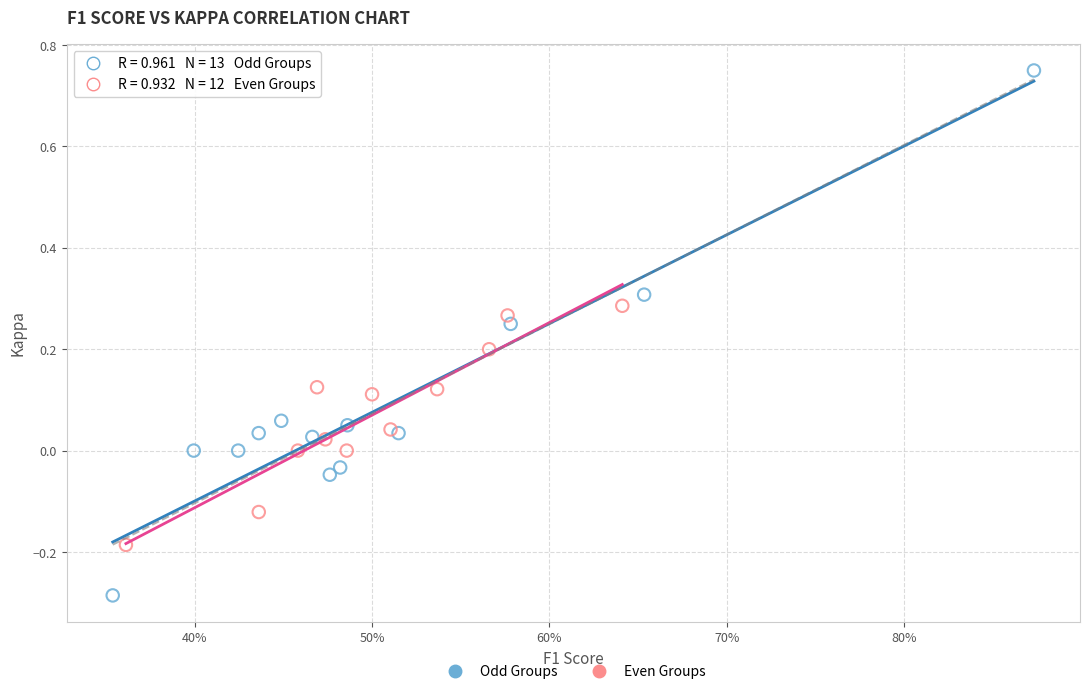

Which series reaches the maximum Y coordinate?

Odd Groups